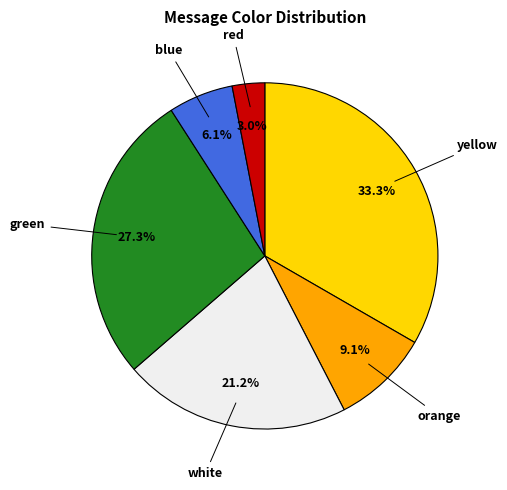

What is the ratio of the value at orange to the value at yellow?

0.3